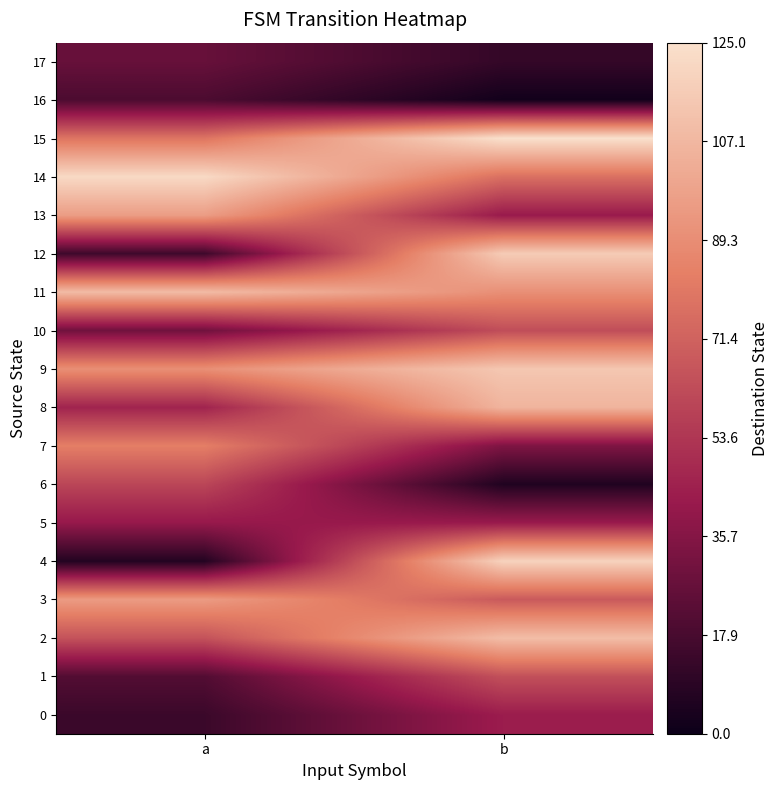

Reading left to right, what are all the values shown in this chart?

0: a=14	b=43
1: a=21	b=64
2: a=65	b=110
3: a=95	b=68
4: a=7	b=119
5: a=41	b=42
6: a=60	b=6
7: a=83	b=34
8: a=46	b=106
9: a=90	b=114
10: a=30	b=63
11: a=109	b=90
12: a=15	b=116
13: a=96	b=42
14: a=122	b=77
15: a=79	b=125
16: a=19	b=2
17: a=27	b=12